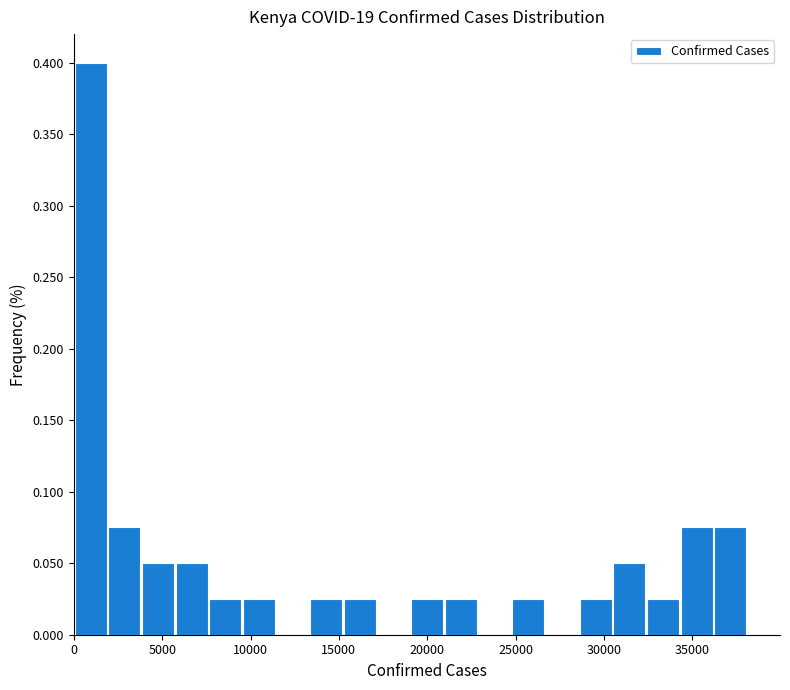

Read against the x-axis, roughly where is the centre of the tallest bar?

1000